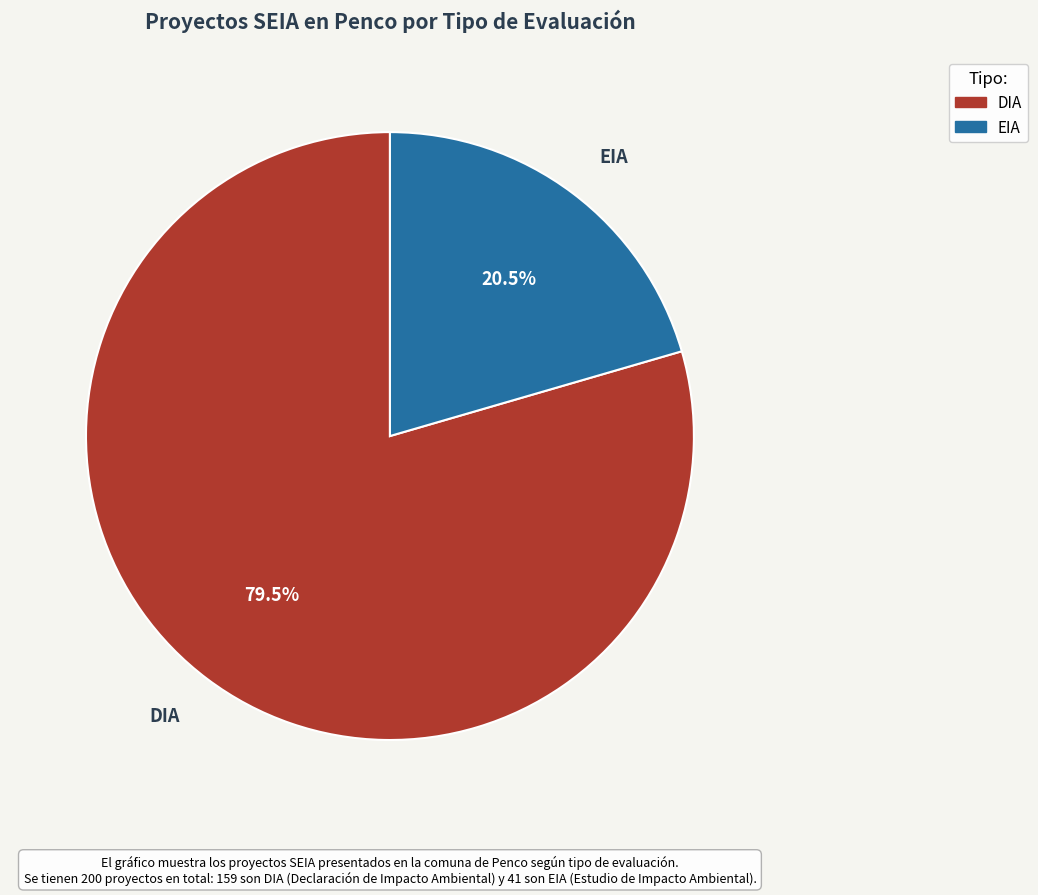

Is the sum of DIA and EIA greater than half?

Yes